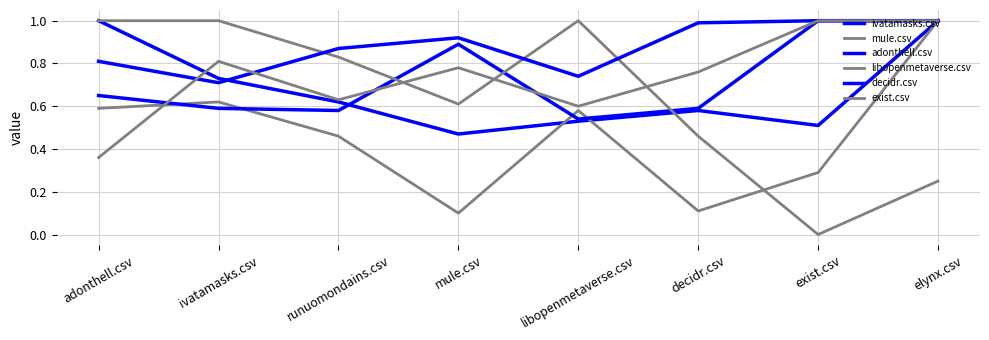

Where do ivatamasks.csv and exist.csv first cross each other?

adonthell.csv and ivatamasks.csv